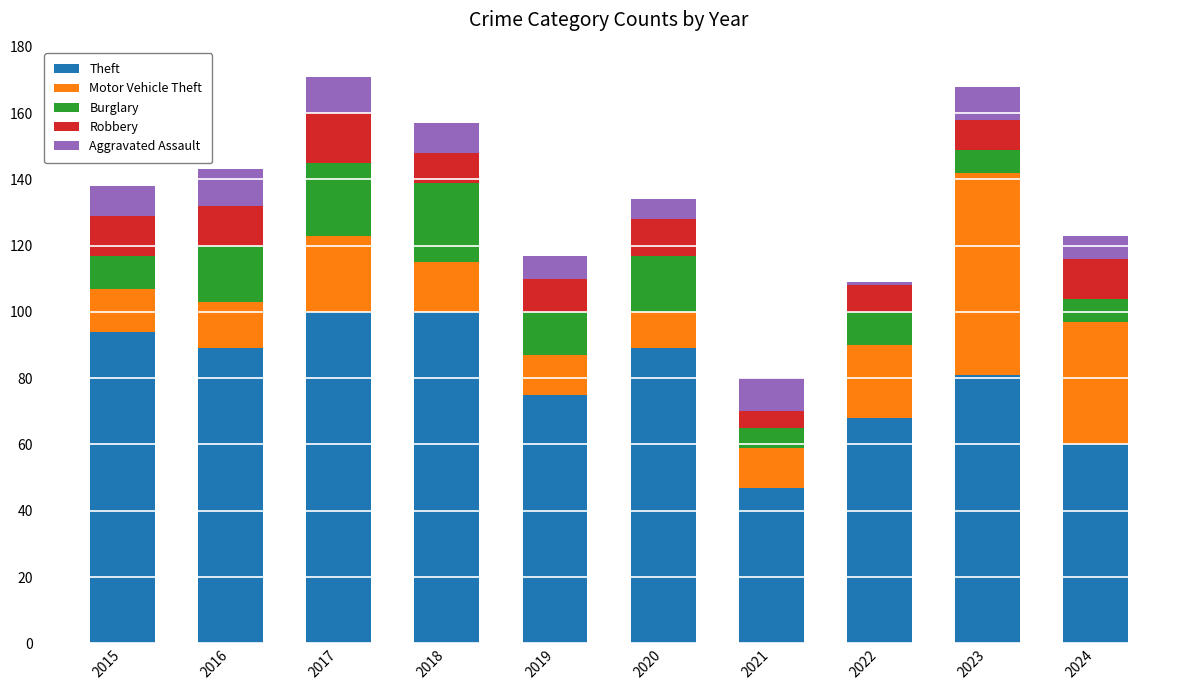

What is the total value across all series at 2016?

143